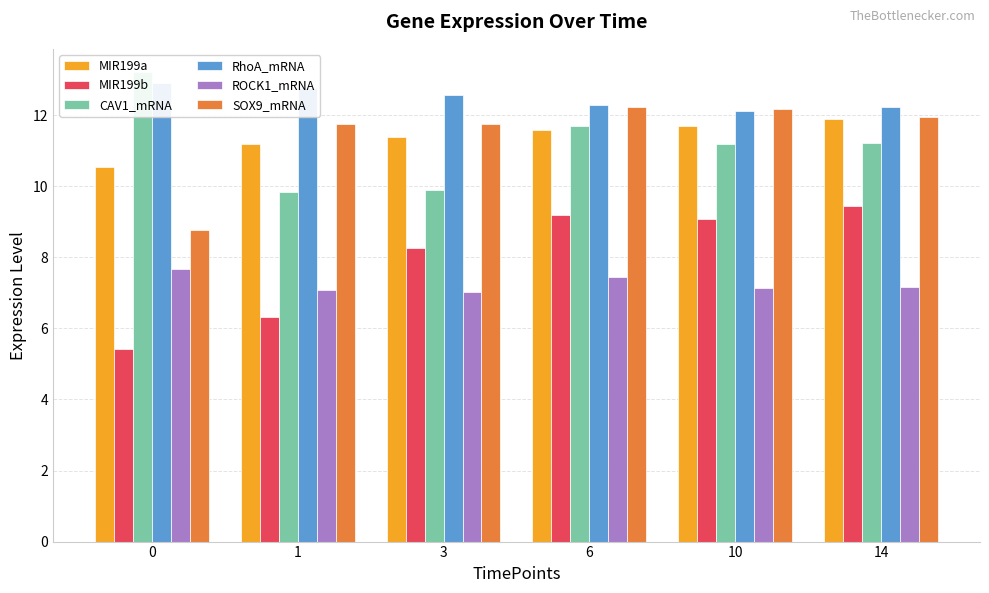

The value of SOX9_mRNA at 1 is 11.8. True or false?

True